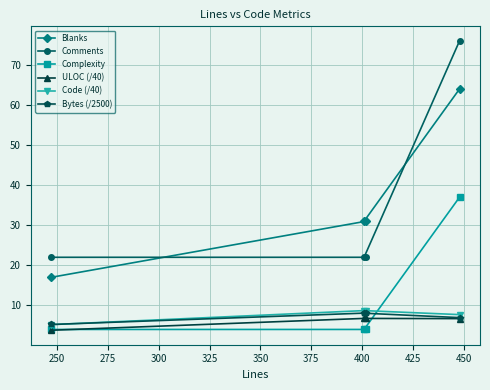

How many Blanks values are between 31 and 64?

3